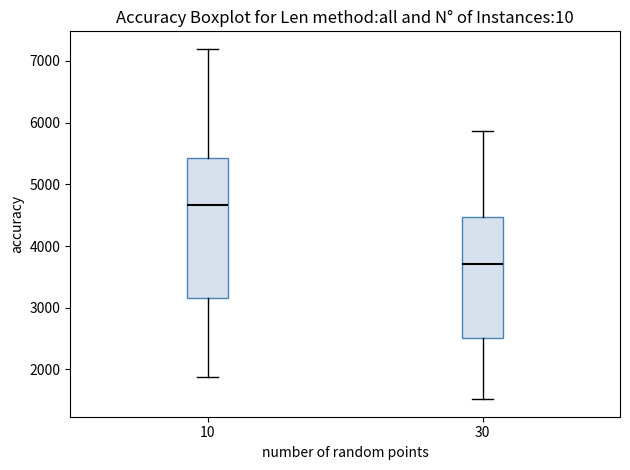

Reading left to right, read every box against the y-axis: the position of its median line, the range the box covers, and the ends of its whiskers. The values are not printed on the chart, so give them approximately, as read against the axis.

10: median 4700, box 3200 to 5400, whiskers 1900 to 7200
30: median 3700, box 2500 to 4500, whiskers 1500 to 5900